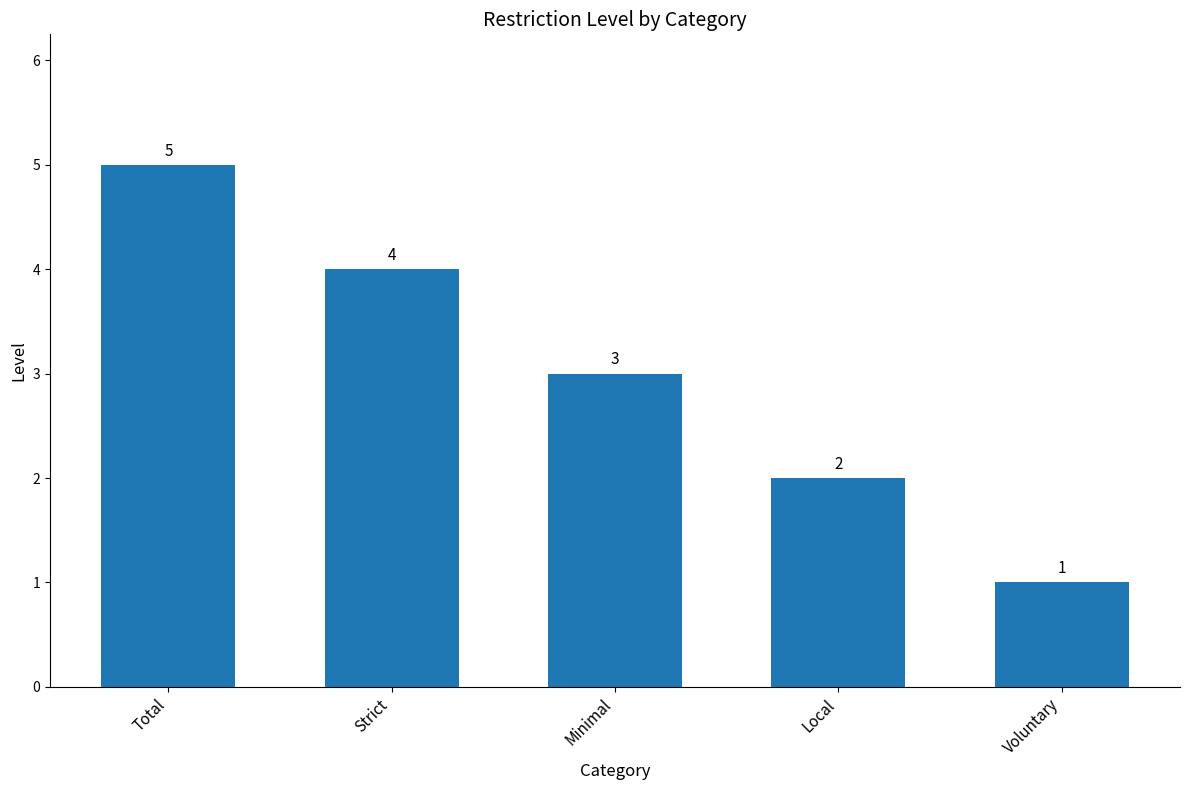

How many bars are there in total?

5